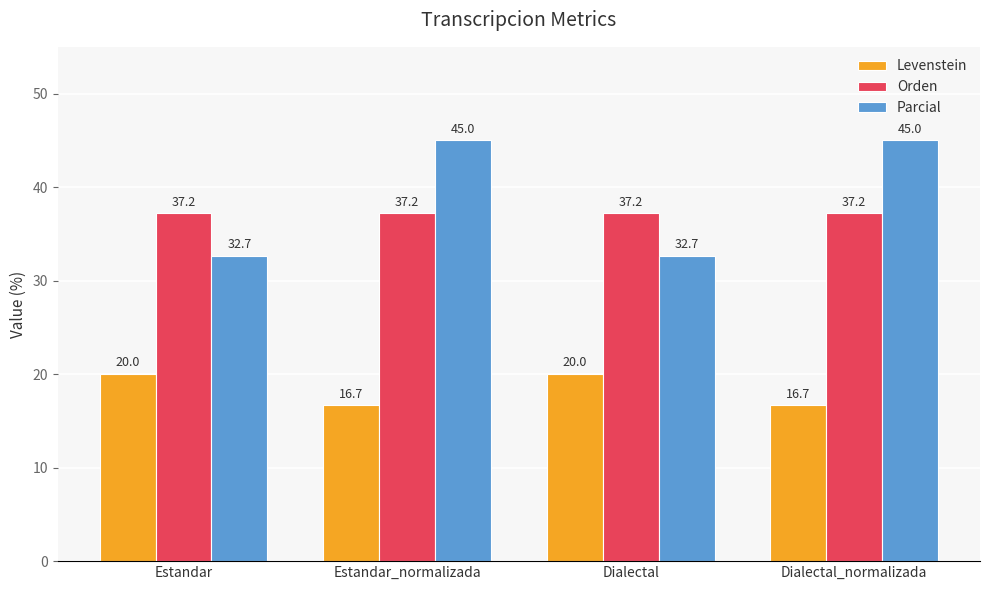

Read the Parcial value at Estandar.

32.7